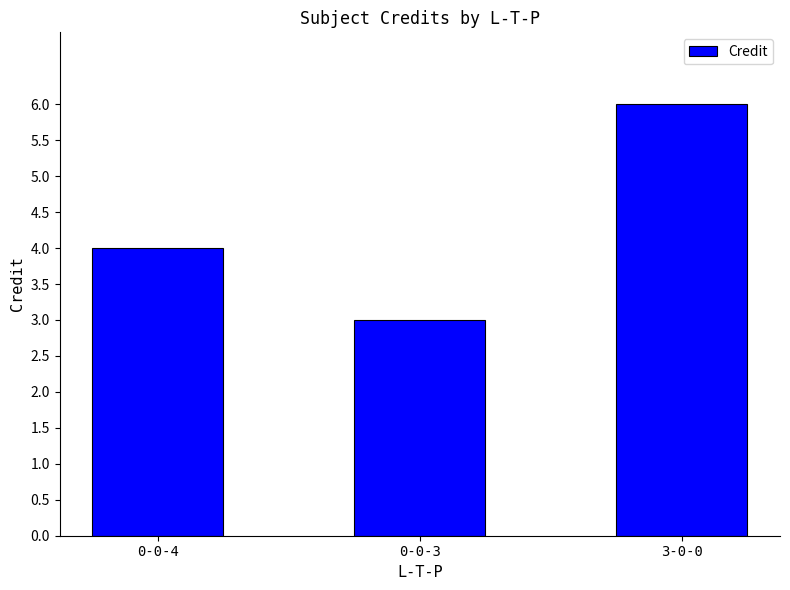

Read the value at 0-0-4.

4